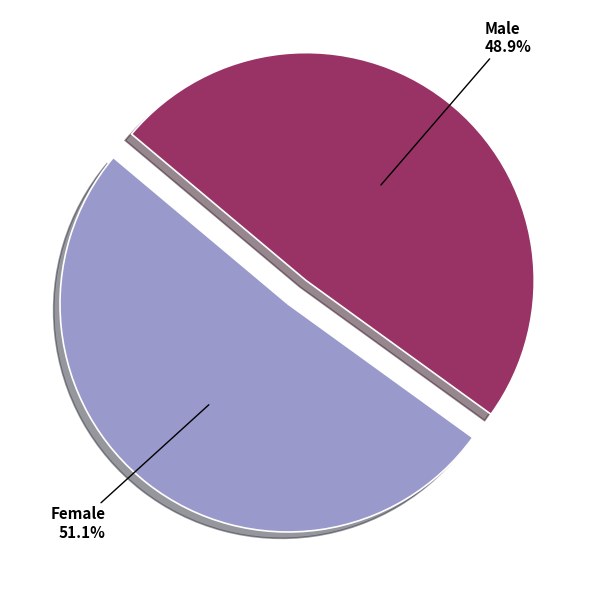

Is there any slice that represents more than half of the pie?

Yes